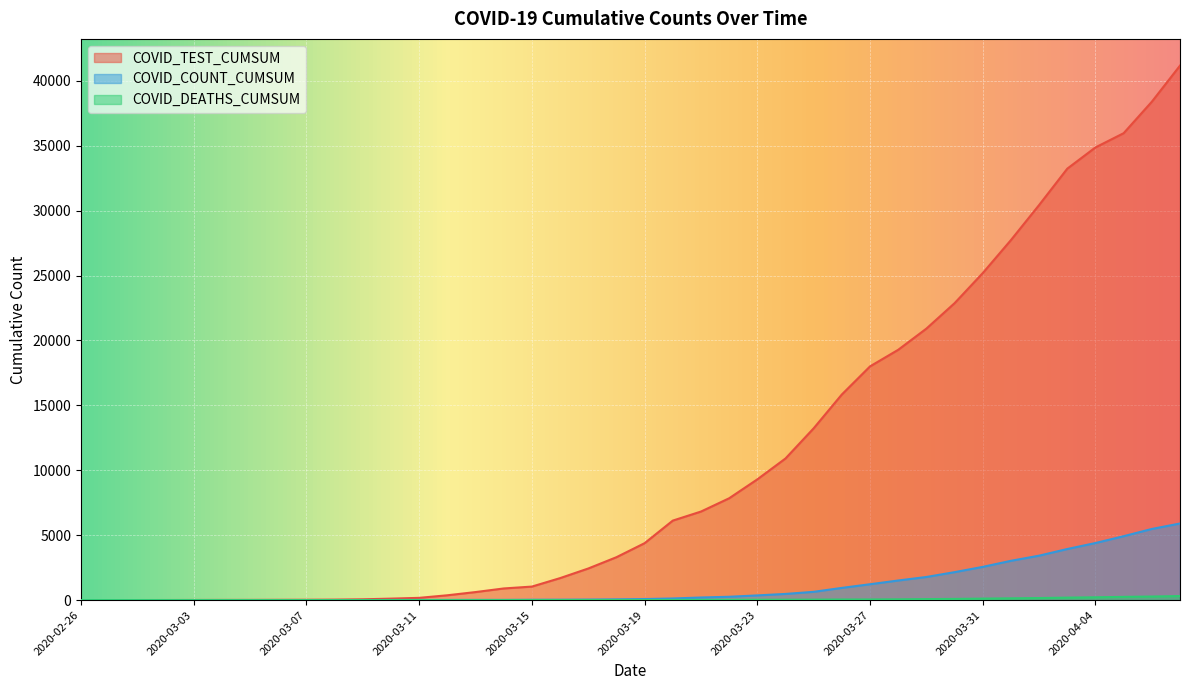

True or false: COVID_TEST_CUMSUM has more than 2 interior local peaks.

False